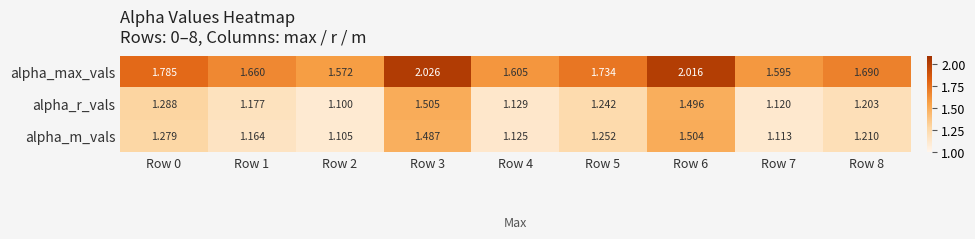

Is the value of alpha_max_vals at Row 0 greater than the value of alpha_r_vals at Row 3?

Yes